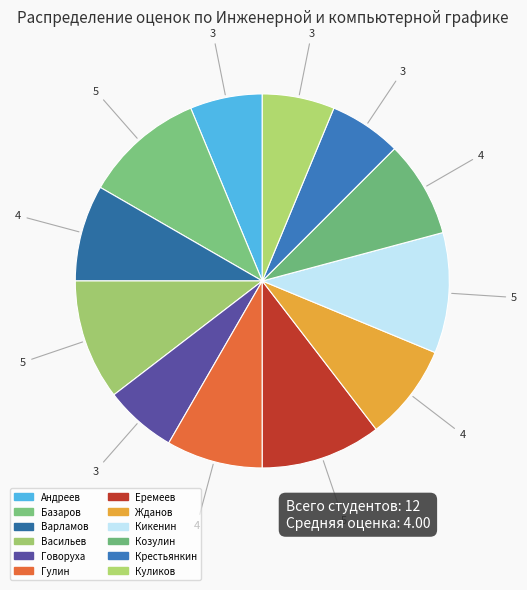

Does any single category account for the majority?

No